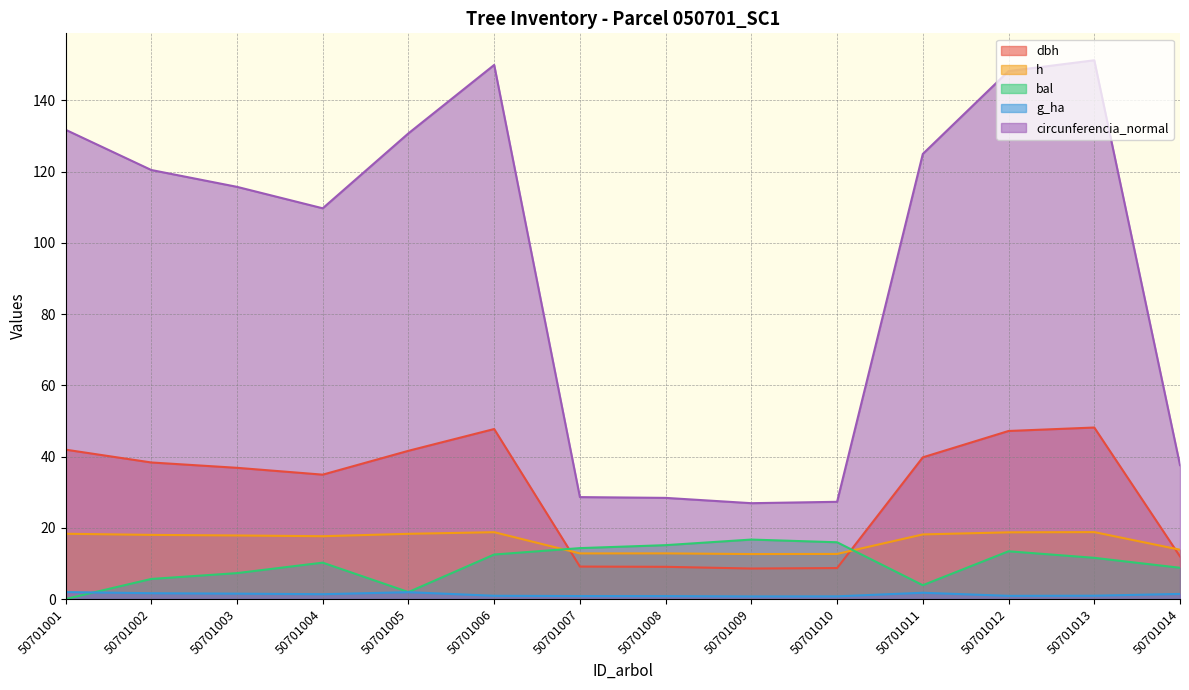

True or false: g_ha and bal intersect in this chart.

True